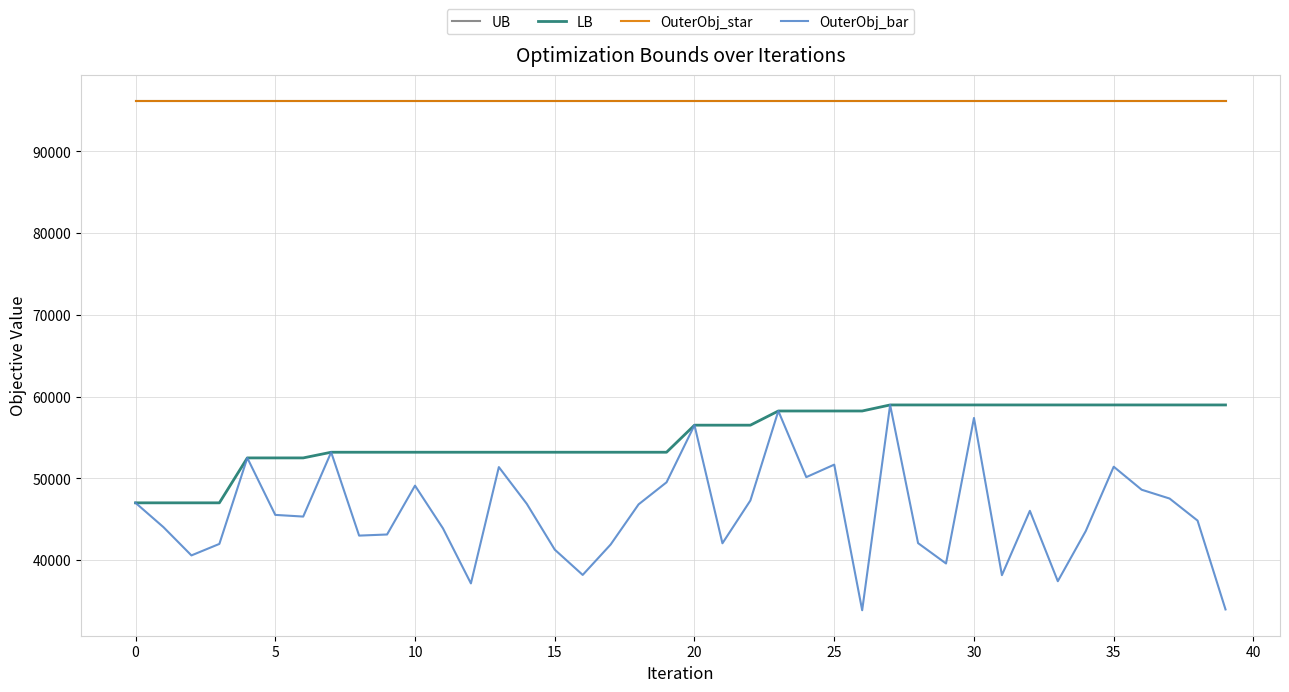

Does the chart have visible grid lines?

Yes